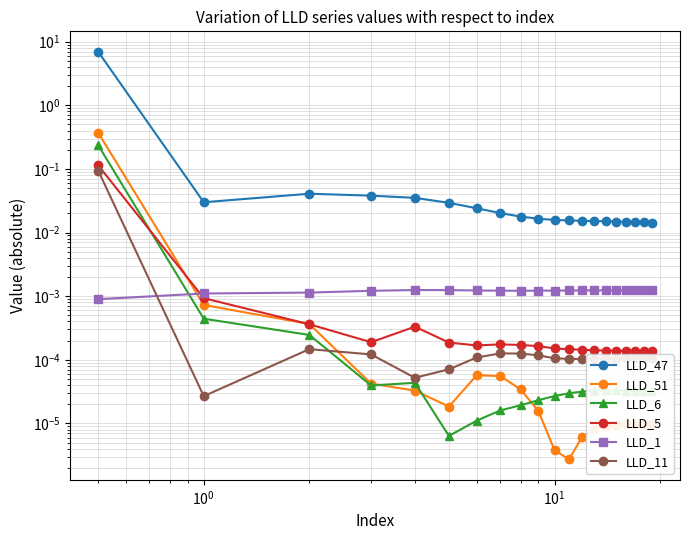

What is the sum of all LLD_5 values?

0.1